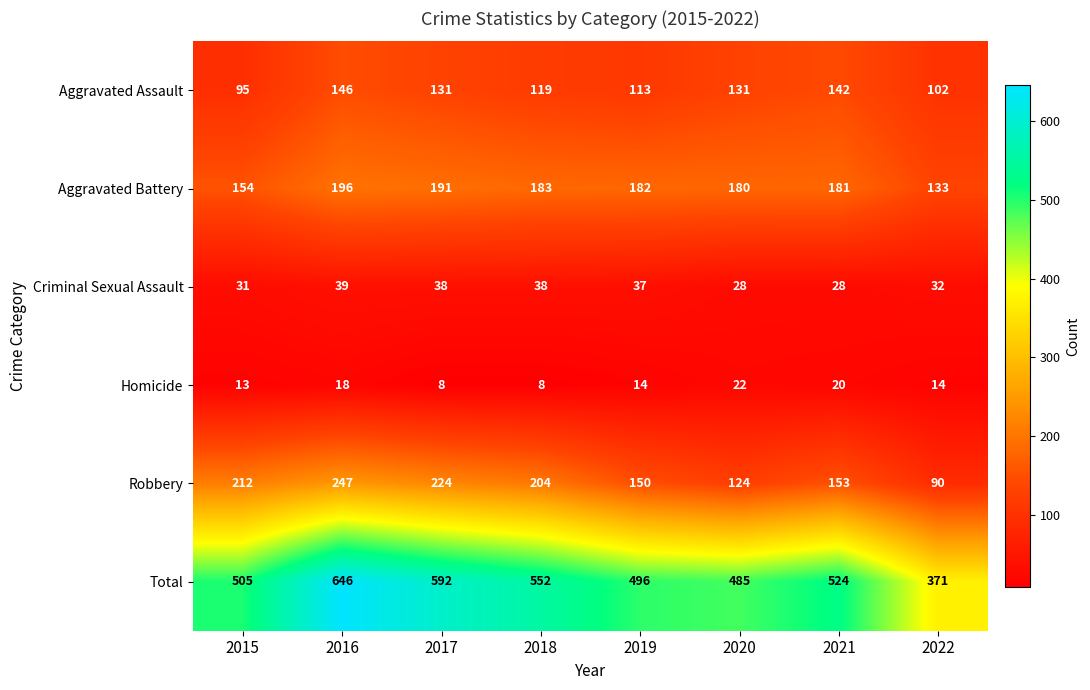

Is it true that Aggravated Assault equals 131 at 2020?

True